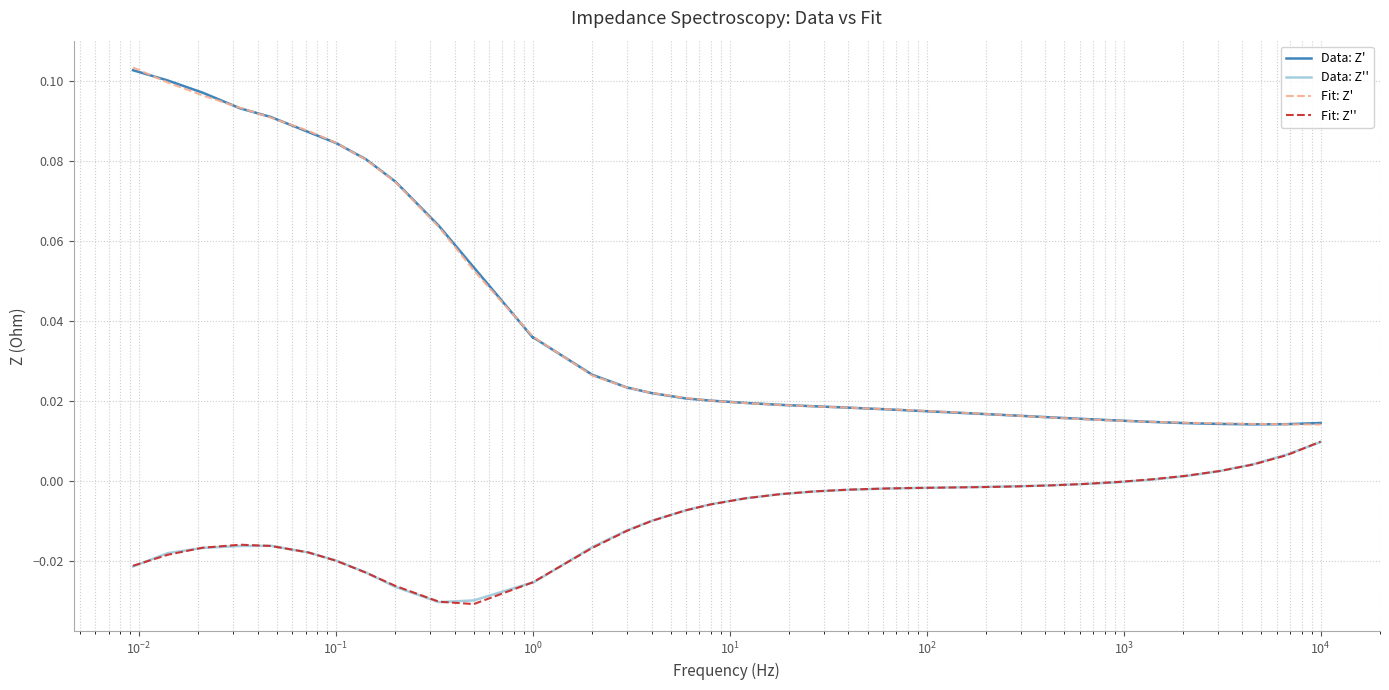

What is the difference between the maximum and minimum values in the Data: Z' series?

0.1